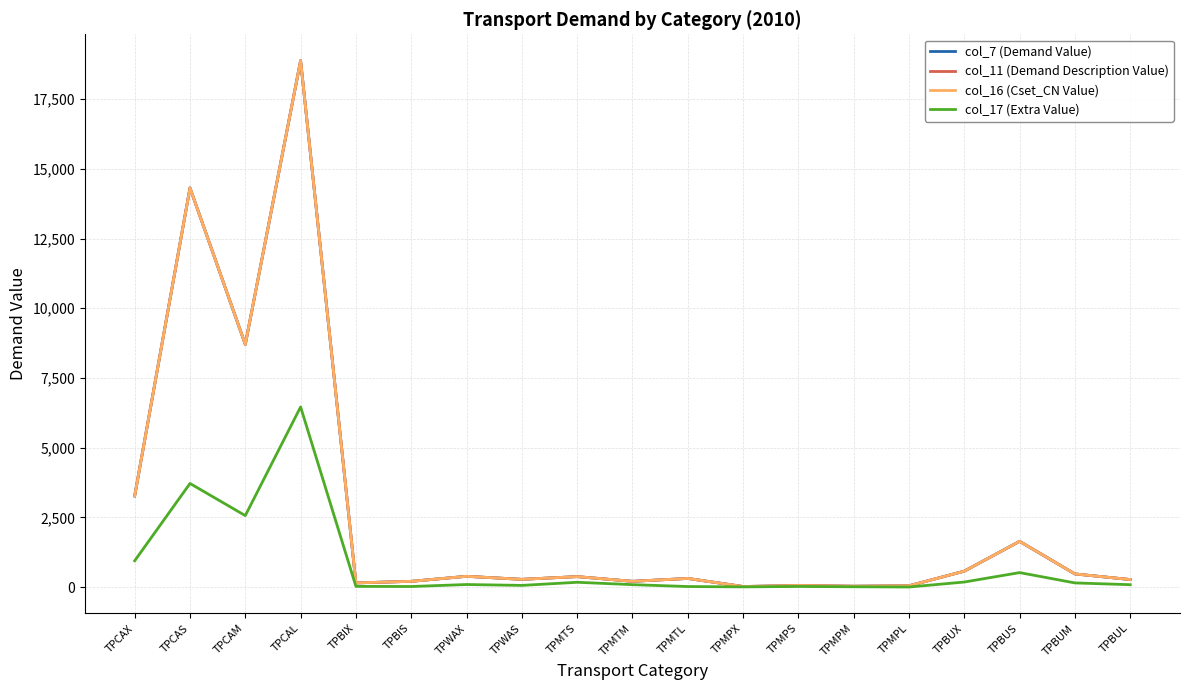

Where does the col_16 (Cset_CN Value) series first go above 310?

TPCAX